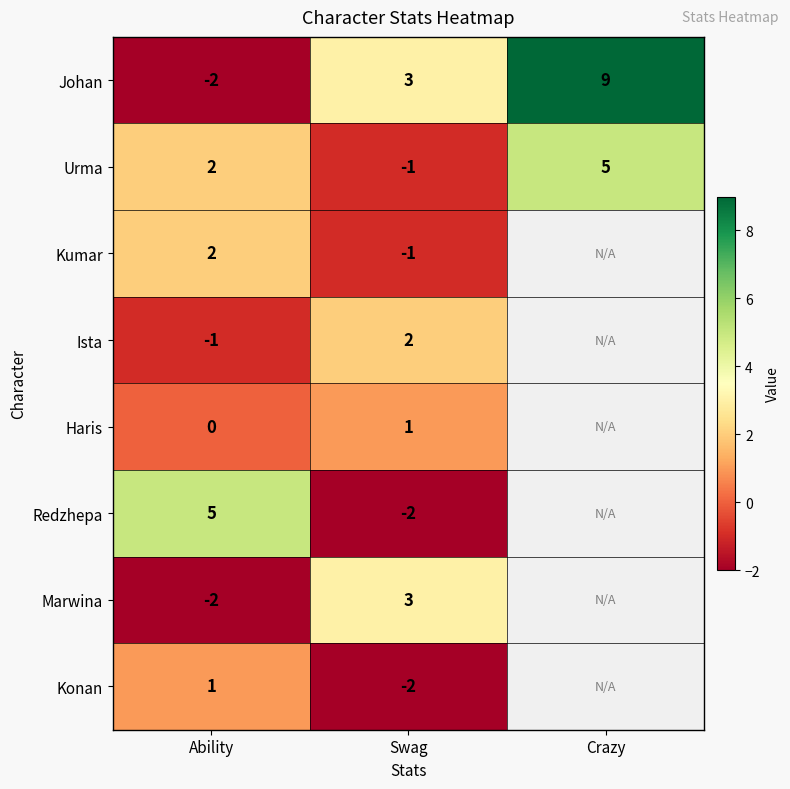

Which label corresponds to the smallest value in the chart?

Ability